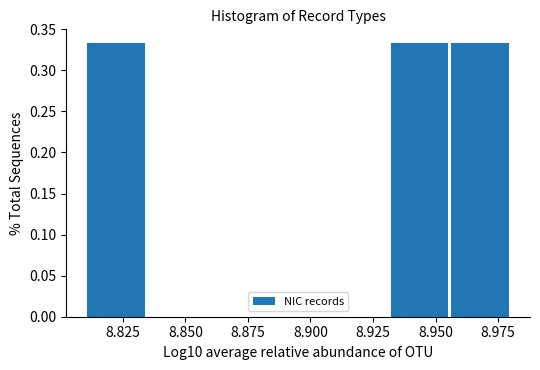

What is the height of the bar covering 8.930 to 8.955 on the x-axis? Neither the bar edges nor the heights are printed on the chart, so give them approximately, as read against the axes.

0.335